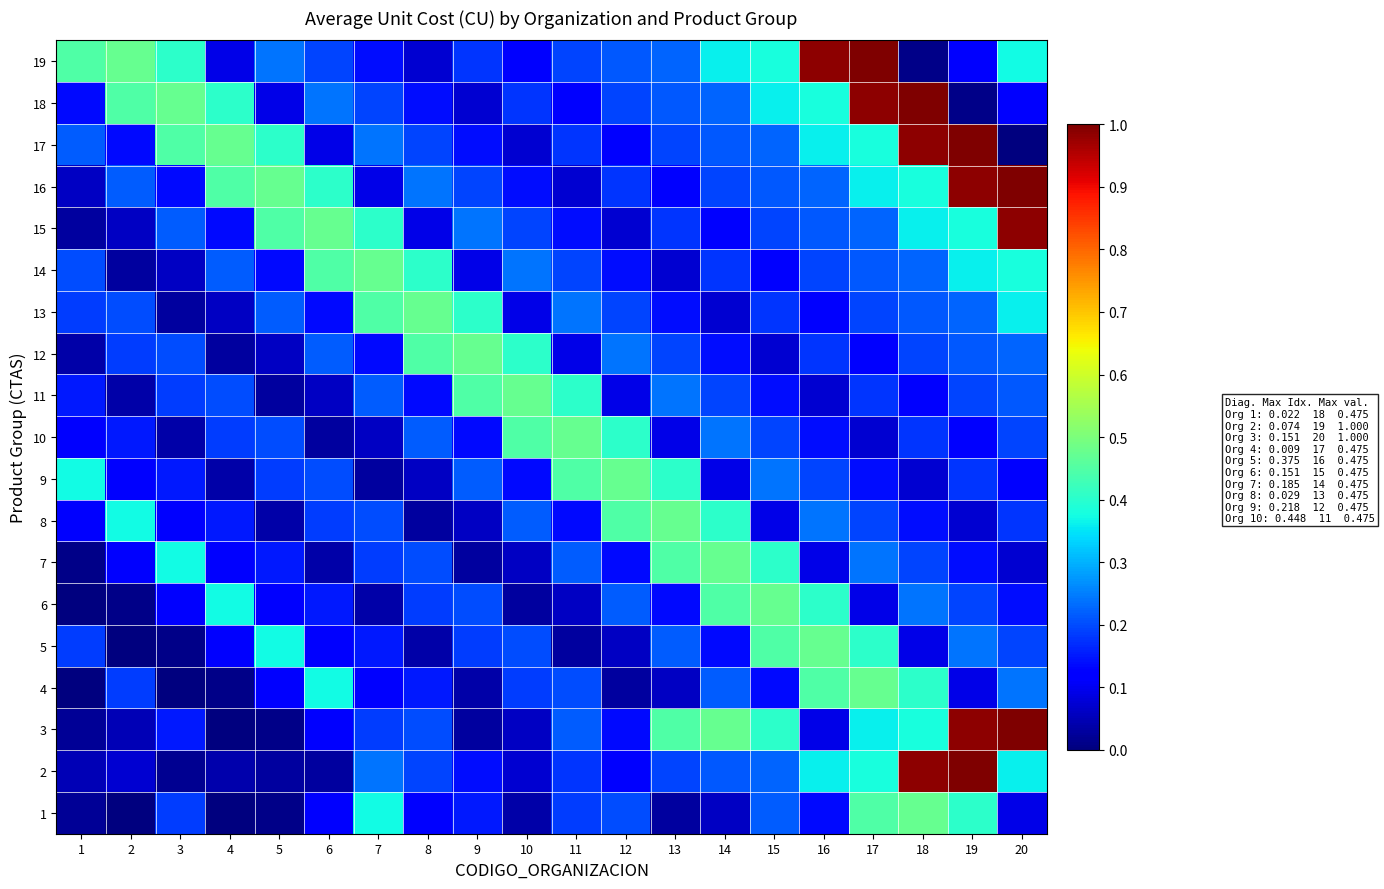

Count the number of data series in this chart.

19